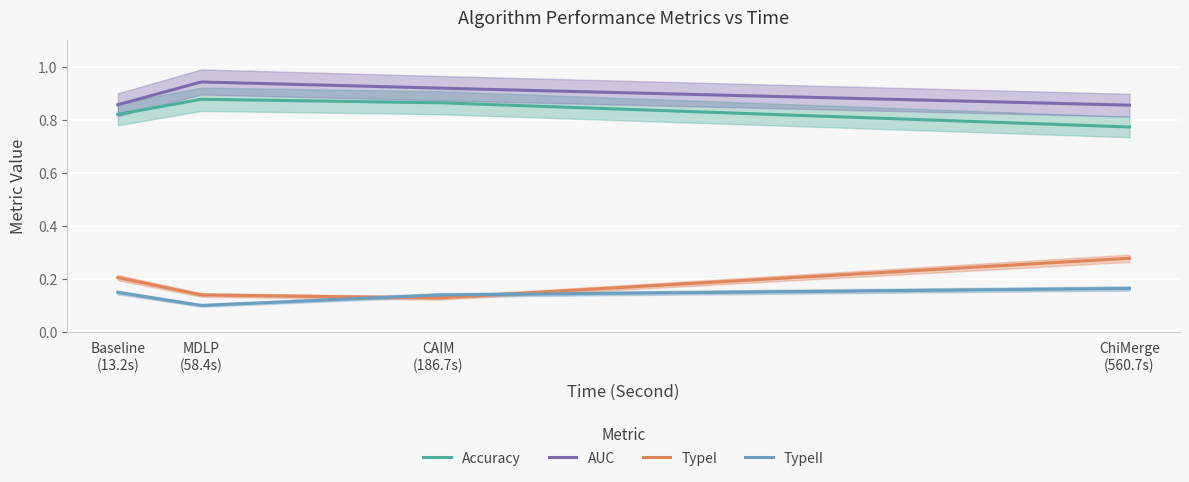

At which category does AUC reach its first local peak?

58.39068937301636